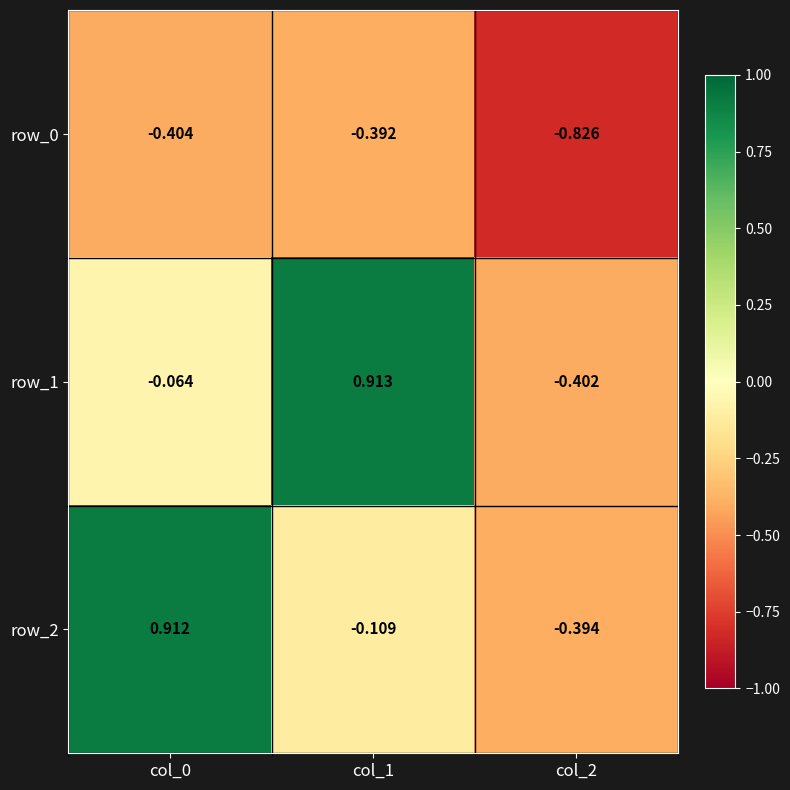

At which label is row_1 closest to 0?

col_0